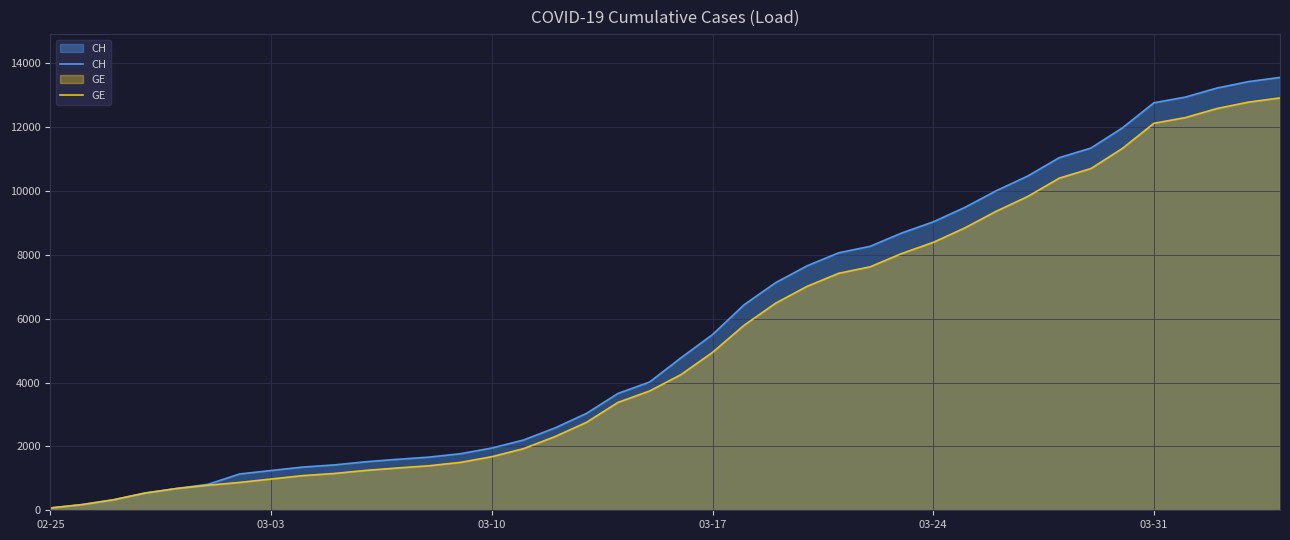

Which category has the lowest value in the GE series?

02-25